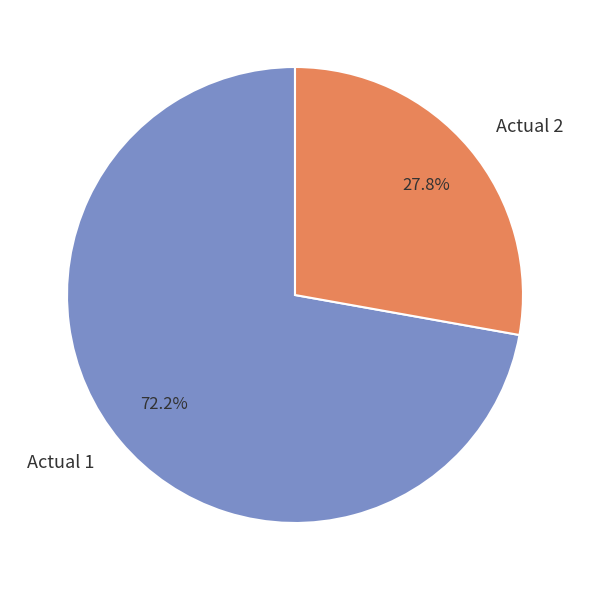

Which slice is the smallest?

Actual 2